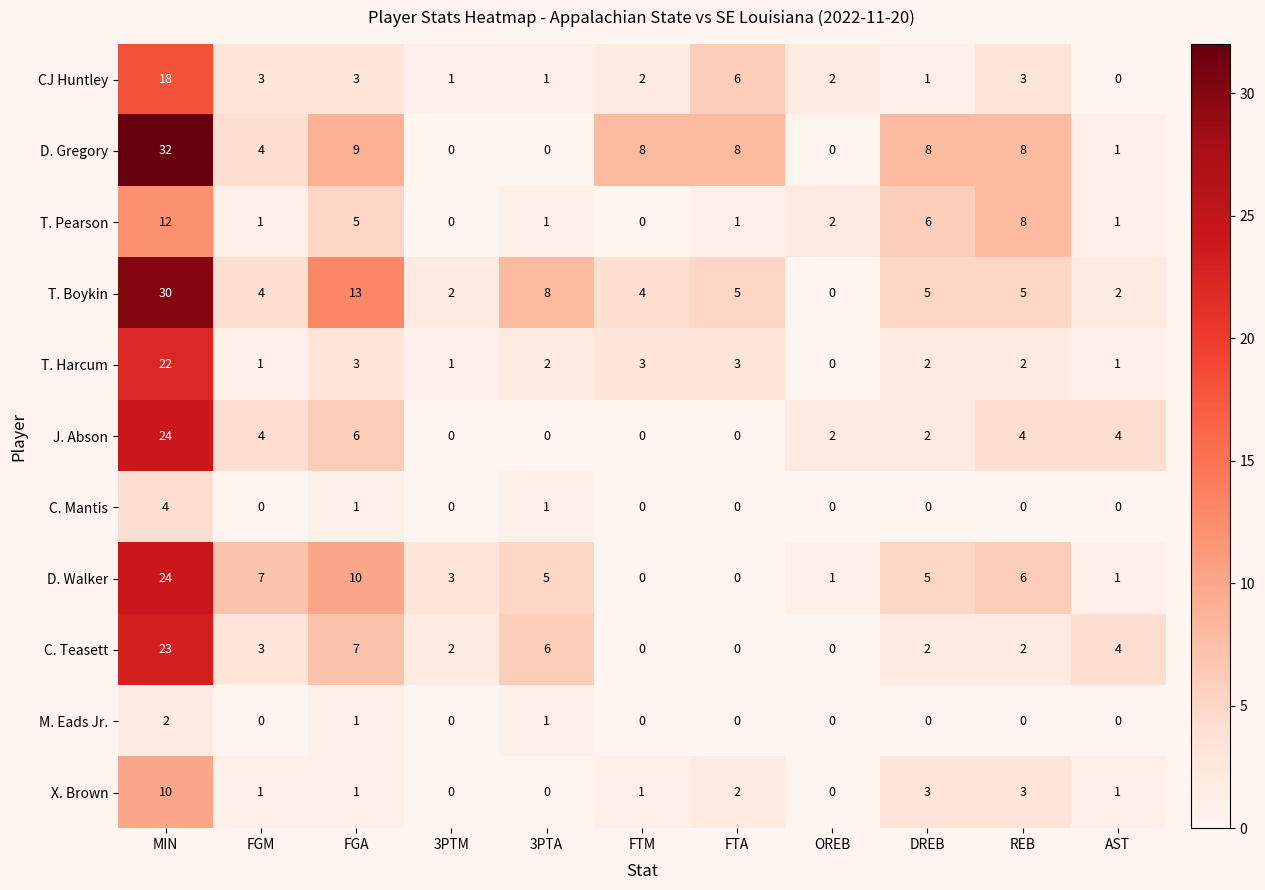

At which category does the chart reach its peak across all series?

MIN